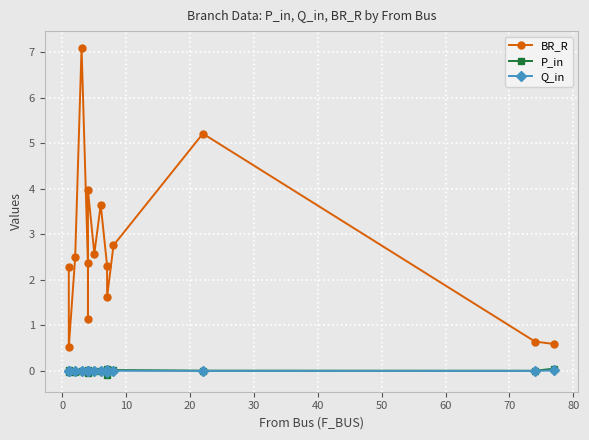

The P_in series shows 0.0 at 50. True or false?

False